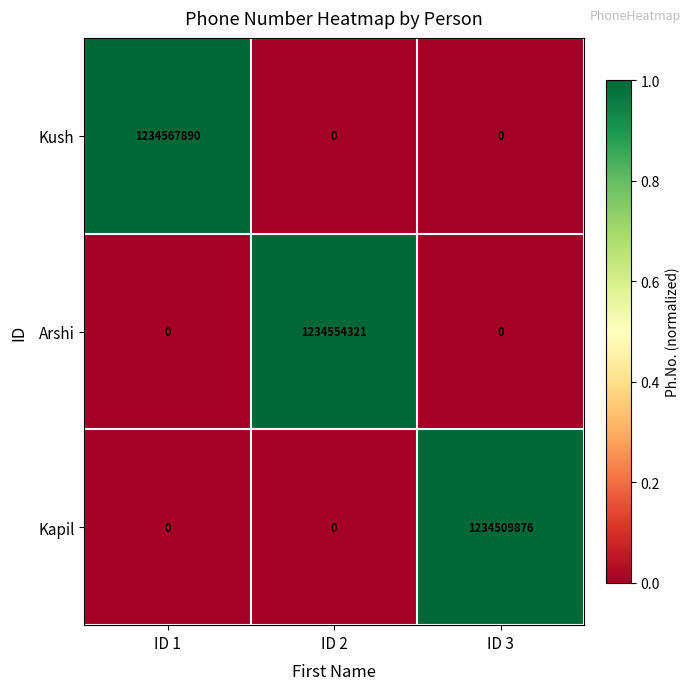

Reading right to left, transcribe all the data shown in this chart.

Kush: ID 3=0	ID 2=0	ID 1=1234567890
Arshi: ID 3=0	ID 2=1234554321	ID 1=0
Kapil: ID 3=1234509876	ID 2=0	ID 1=0